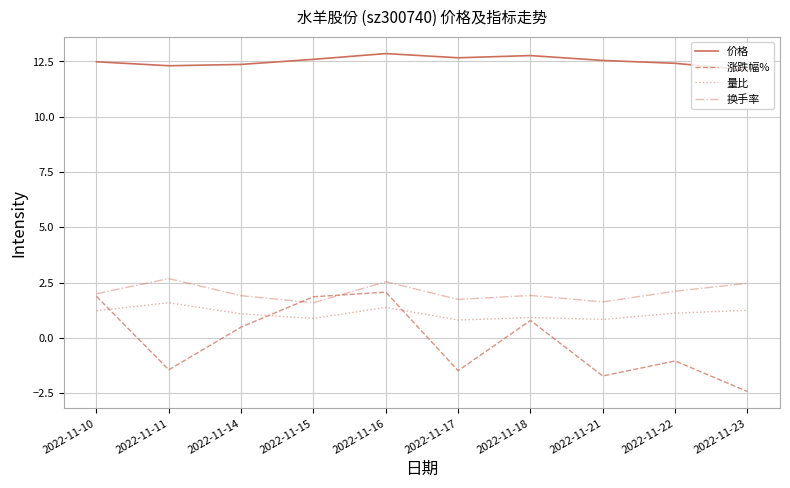

True or false: 量比 and 换手率 cross at least once.

False